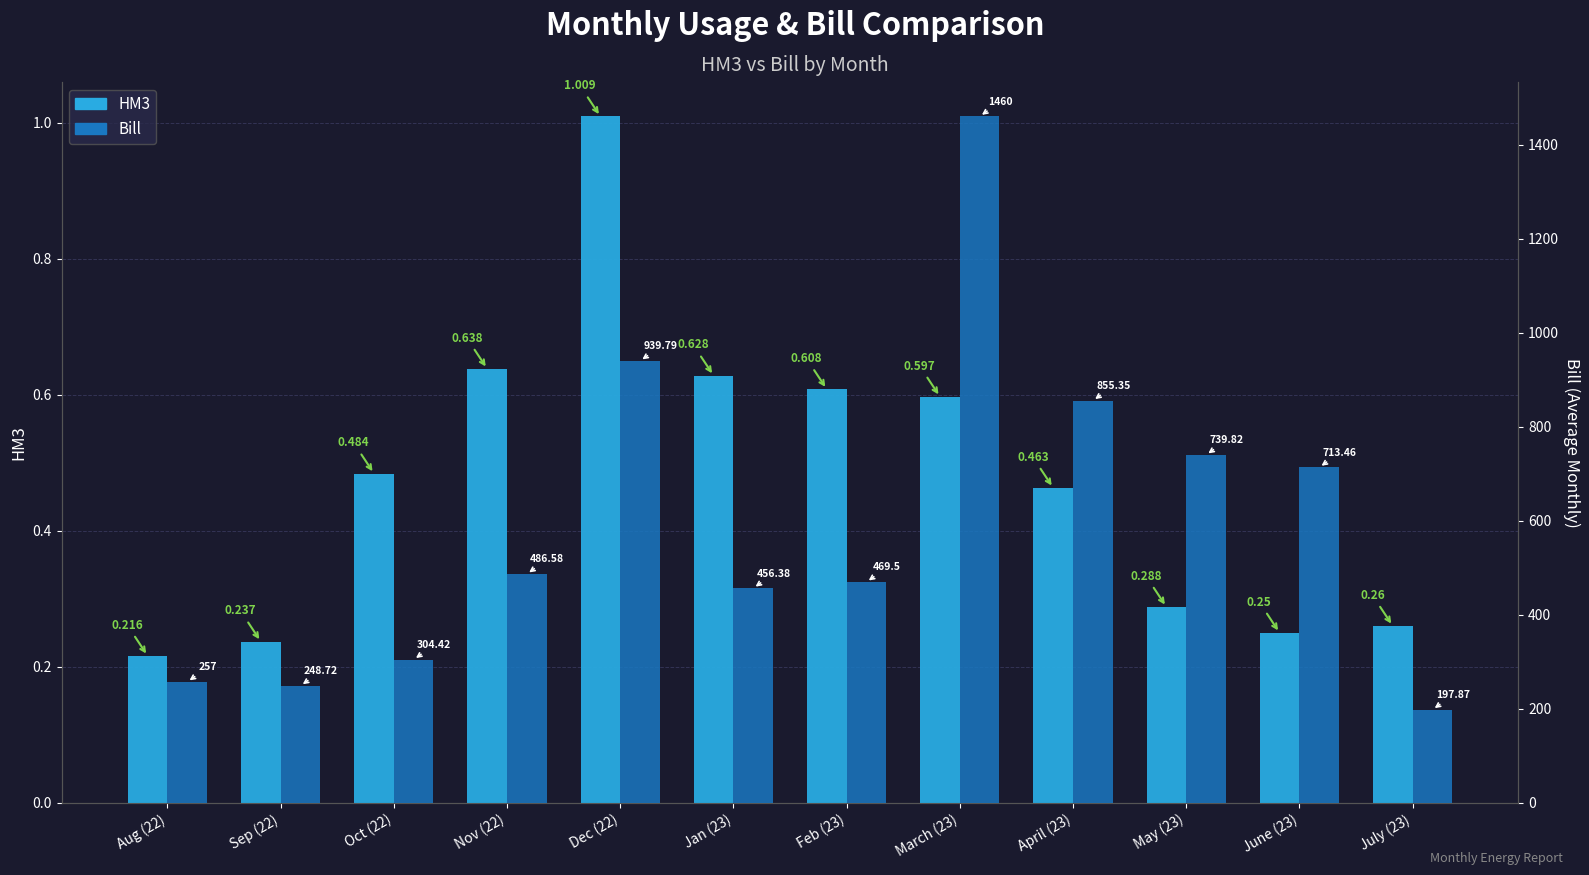

At which category is the sum across all series the highest?

March (23)